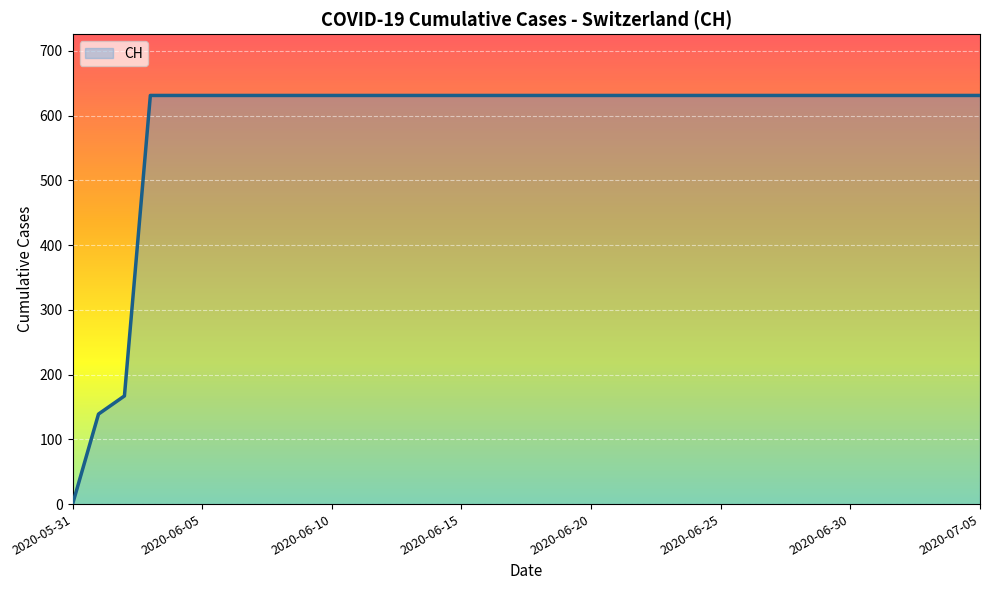

What is the difference between the maximum and minimum values?

631